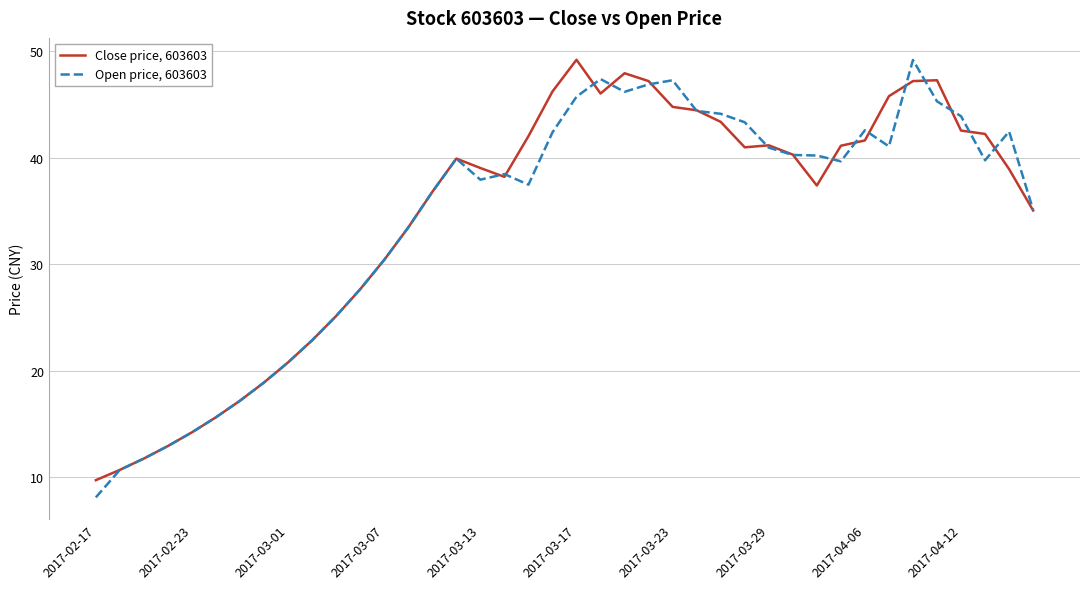

What is the minimum value shown in the chart?

8.1